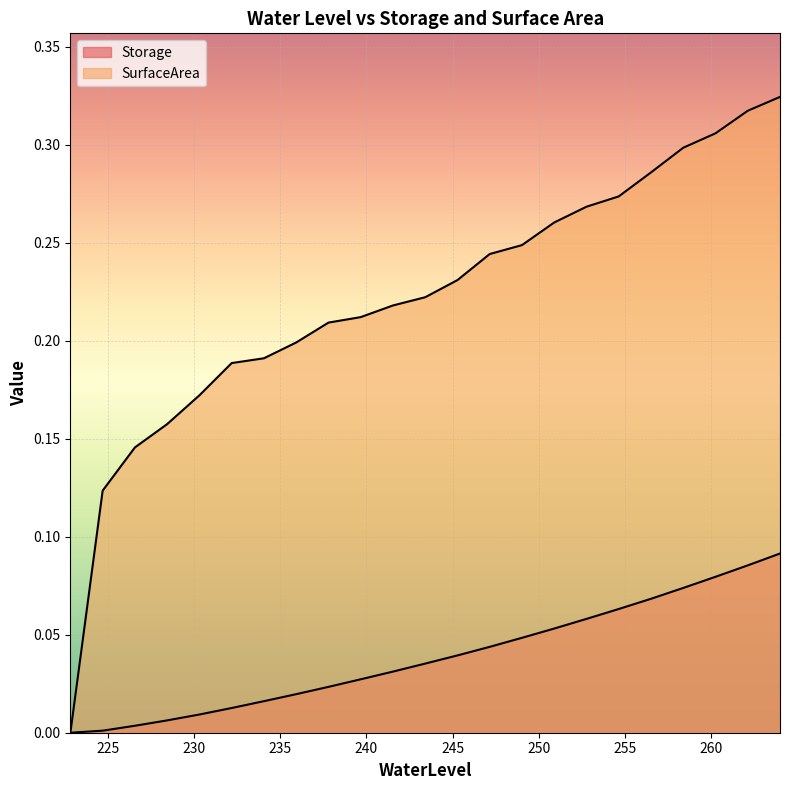

Between 256.51272727272726 and 243.41, which is larger?

256.51272727272726